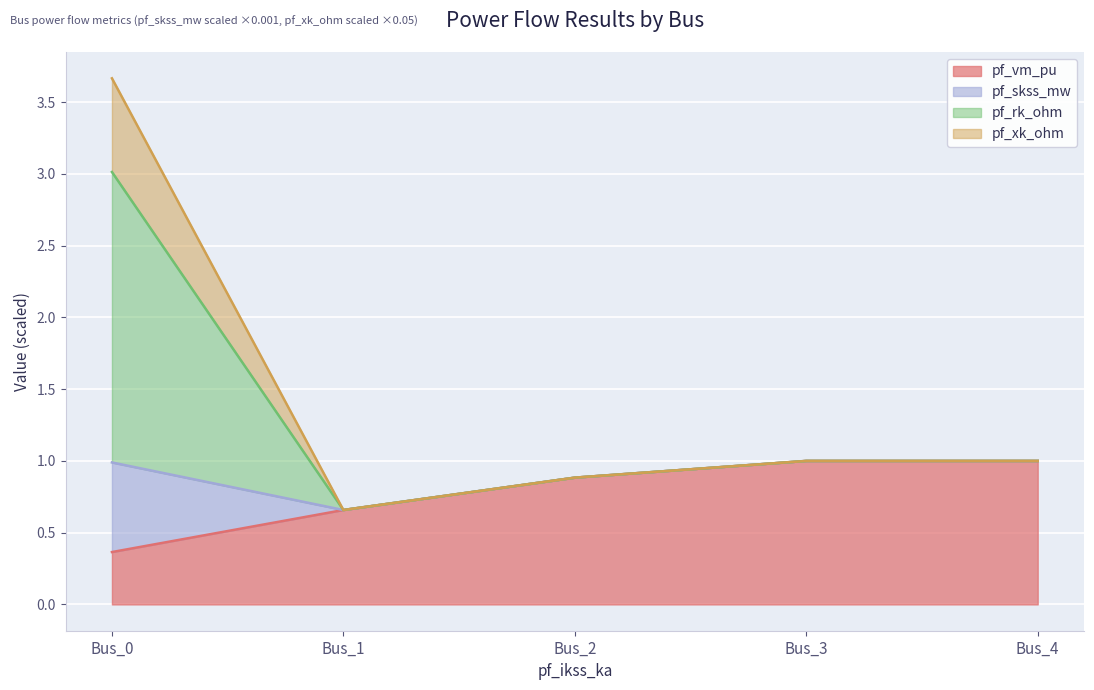

At which category does the chart reach its minimum across all series?

Bus_0